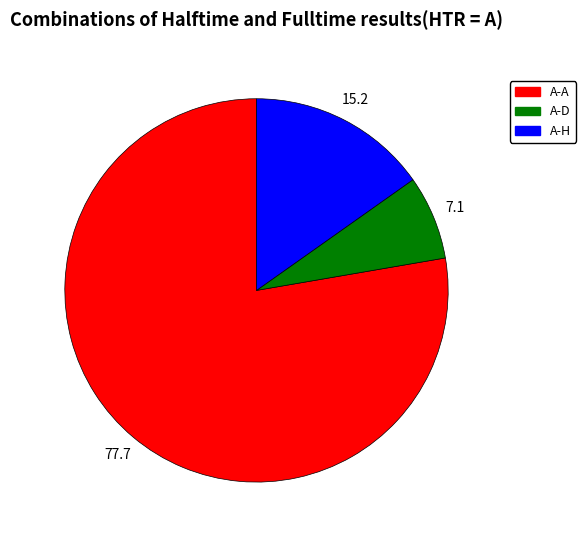

Is there a majority slice in this chart?

Yes